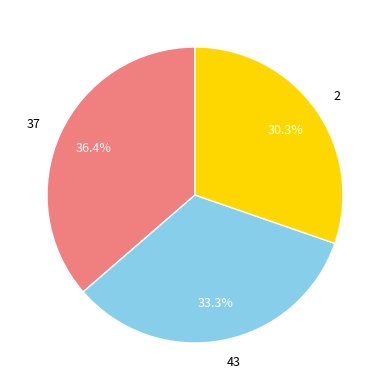

Which has a higher value, 43 or 37?

37